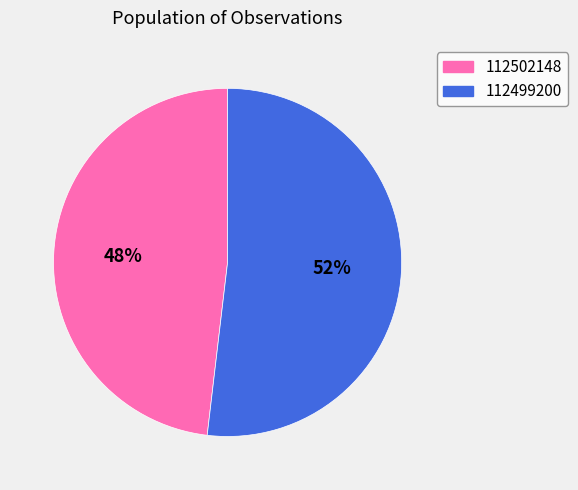

Which category has the biggest portion of the pie?

112499200